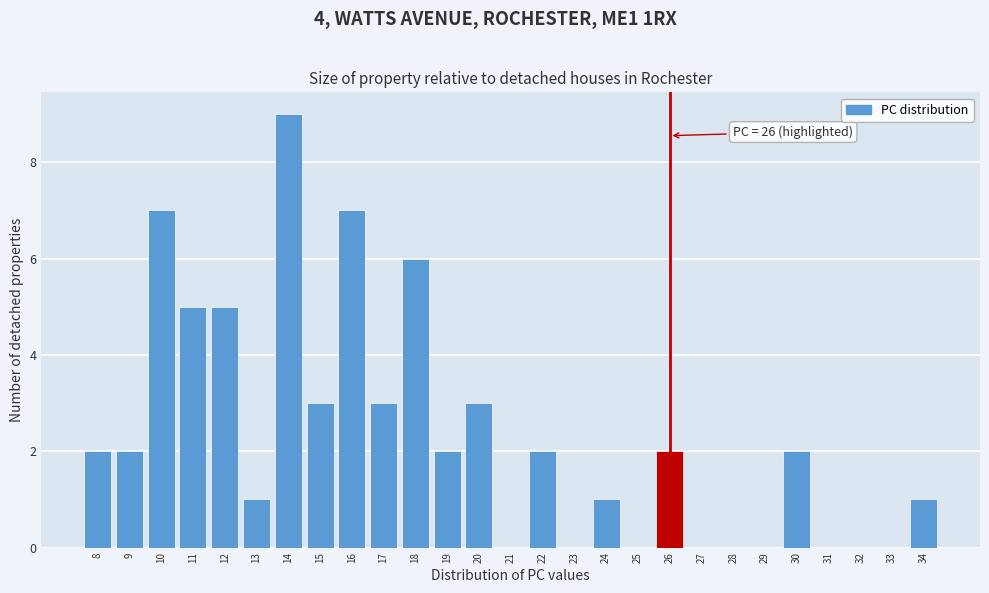

Which range on the x-axis has the tallest bar?

13.5 to 14.5